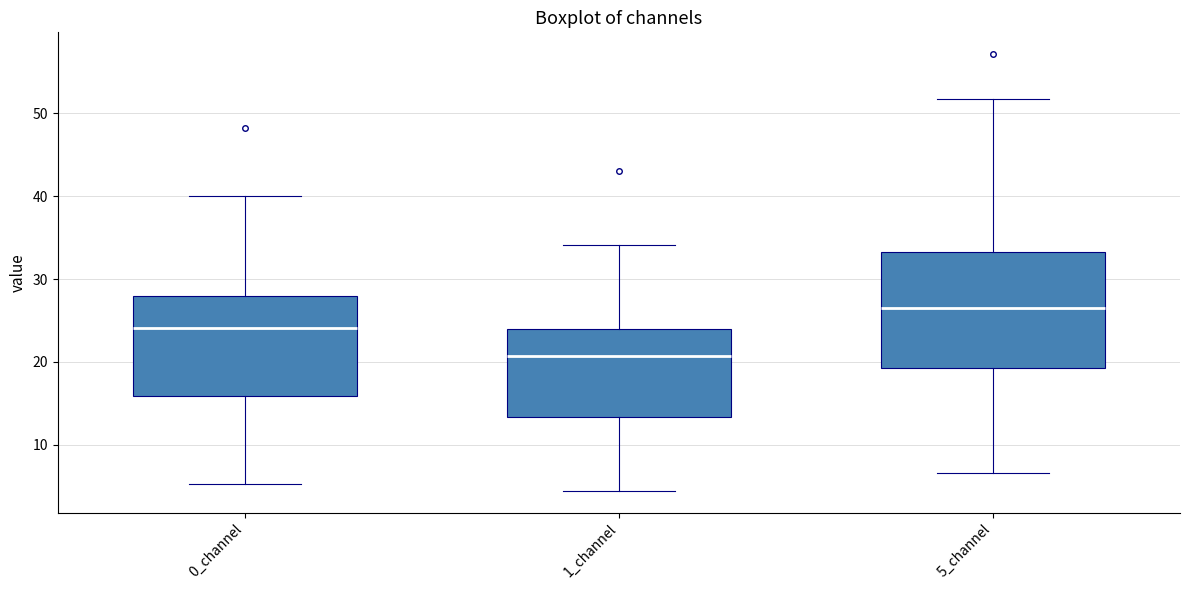

Reading left to right, read every box against the y-axis: the position of its median line, the range the box covers, and the ends of its whiskers. The values are not printed on the chart, so give them approximately, as read against the axis.

0_channel: median 24, box 16 to 28, whiskers 5 to 40
1_channel: median 21, box 13 to 24, whiskers 4 to 34
5_channel: median 26, box 19 to 33, whiskers 7 to 52